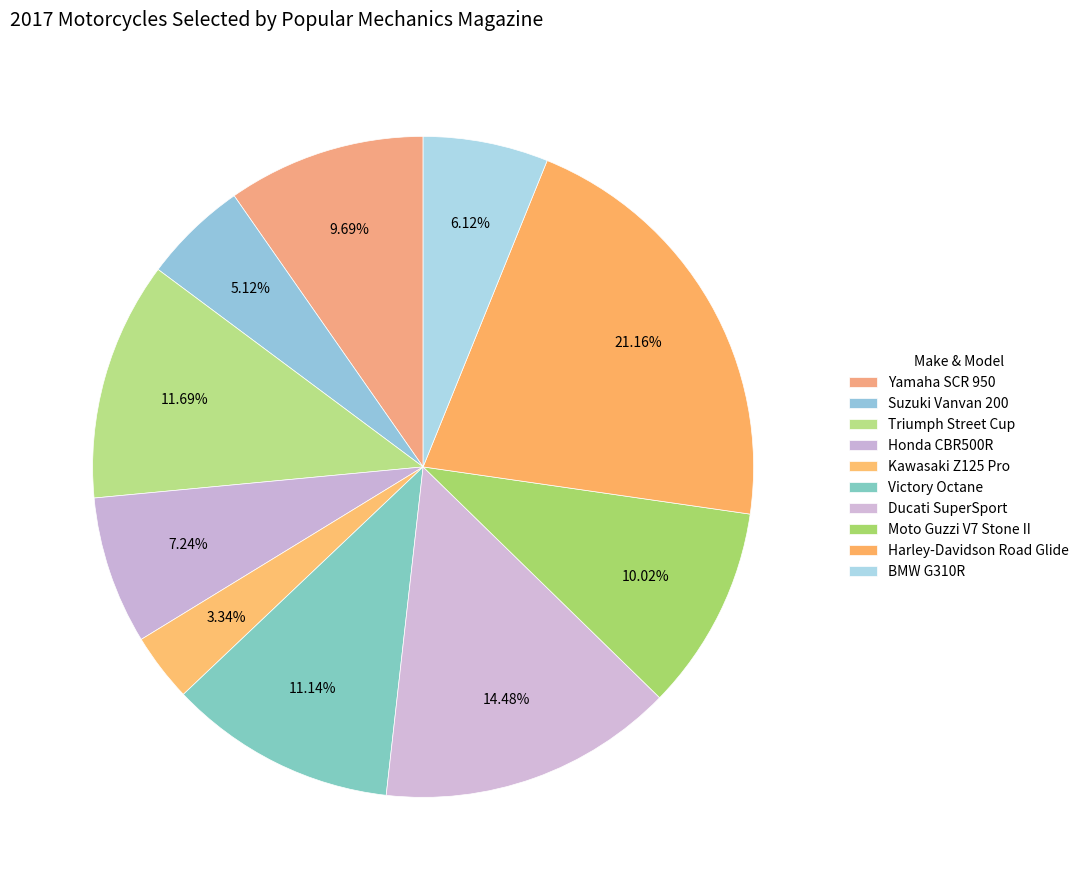

How many slices are in this pie chart?

10